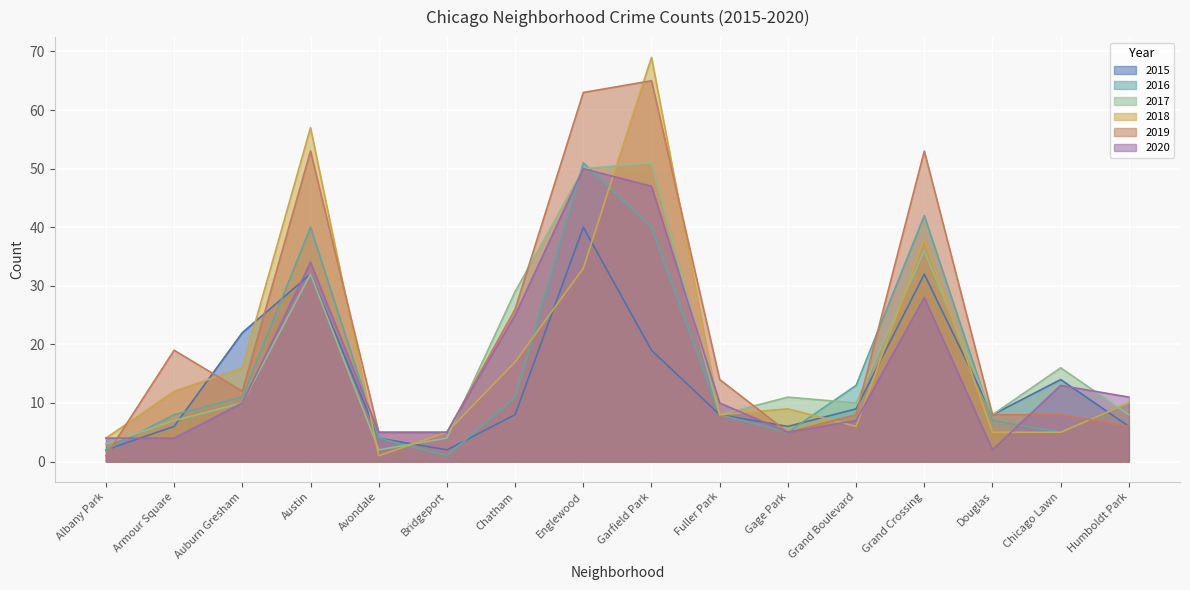

At which category does 2016 reach its first local peak?

Austin